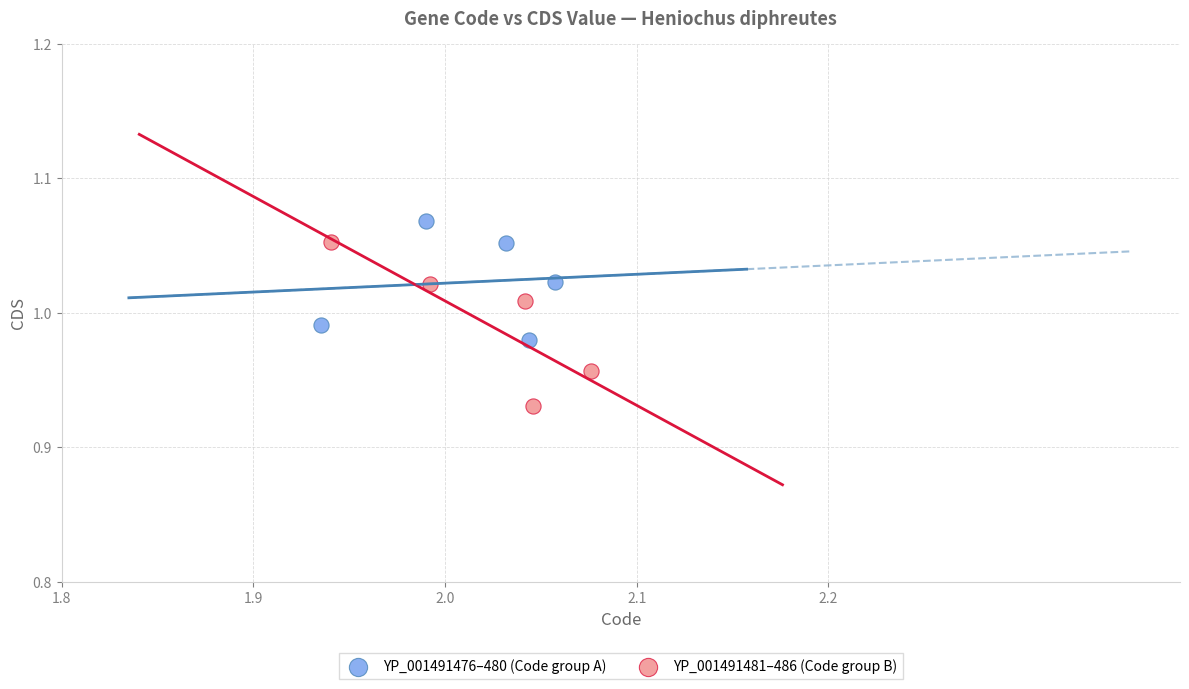

Which series has the largest Y range (max minus min)?

YP_001491481–486 (Code group B)